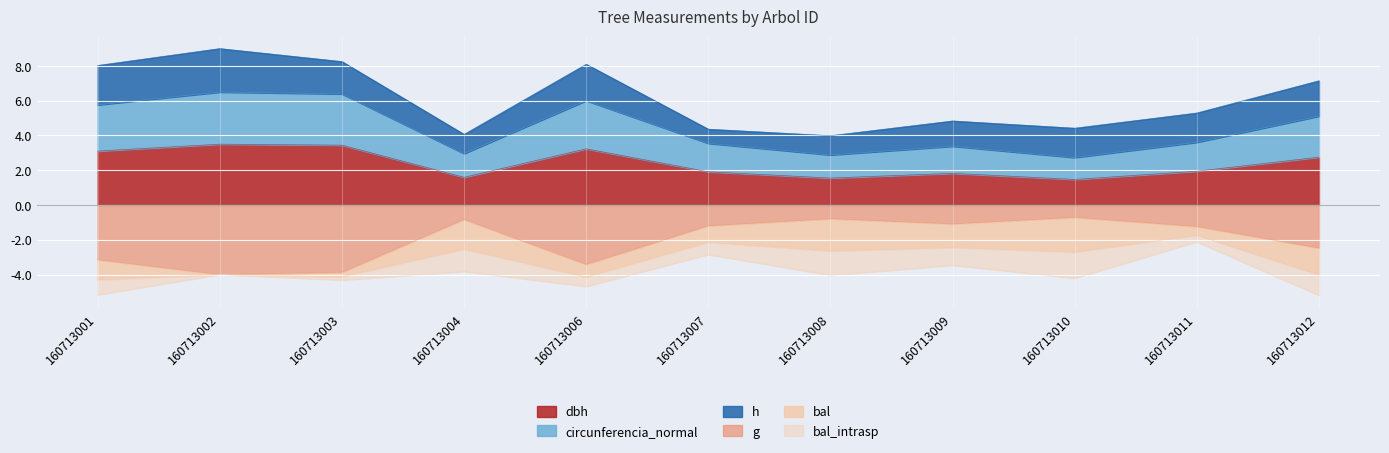

The dbh series shows 0.7 at 160713008. True or false?

False